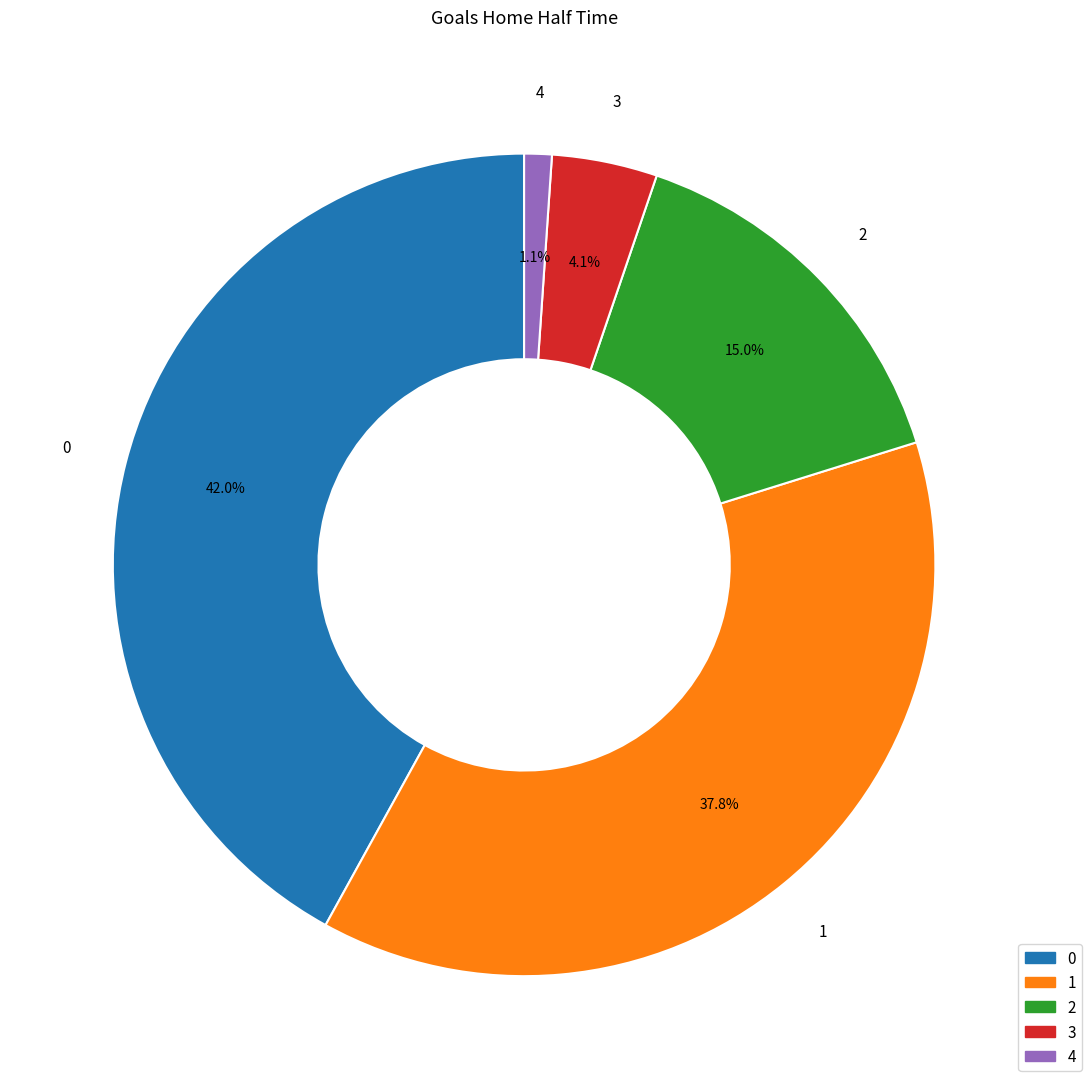

Count the number of slices in the pie.

5